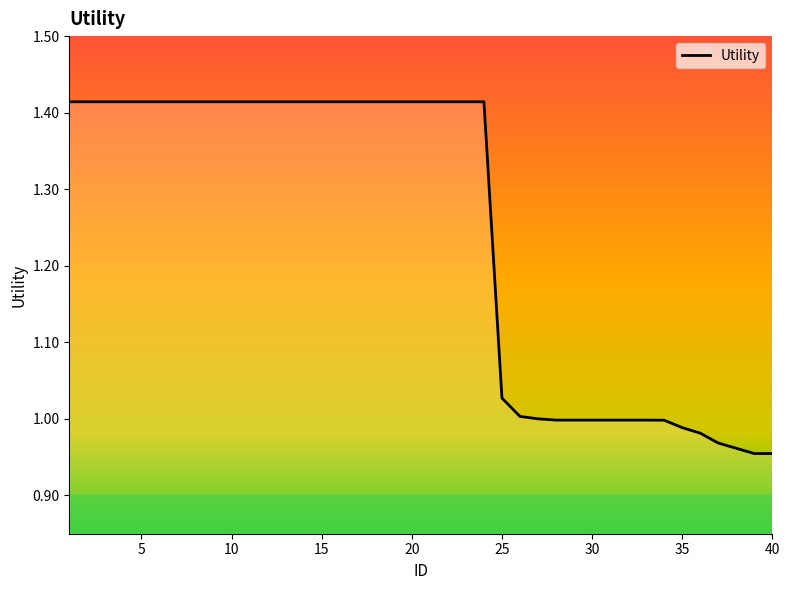

Is this an area chart (filled region under the line)?

Yes